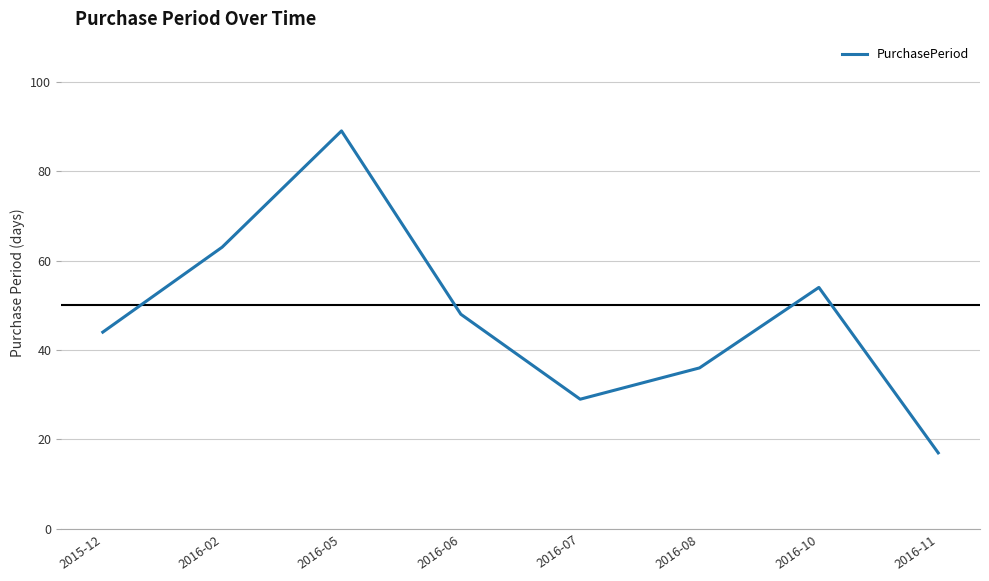

What position from the left is 2016-08?

6